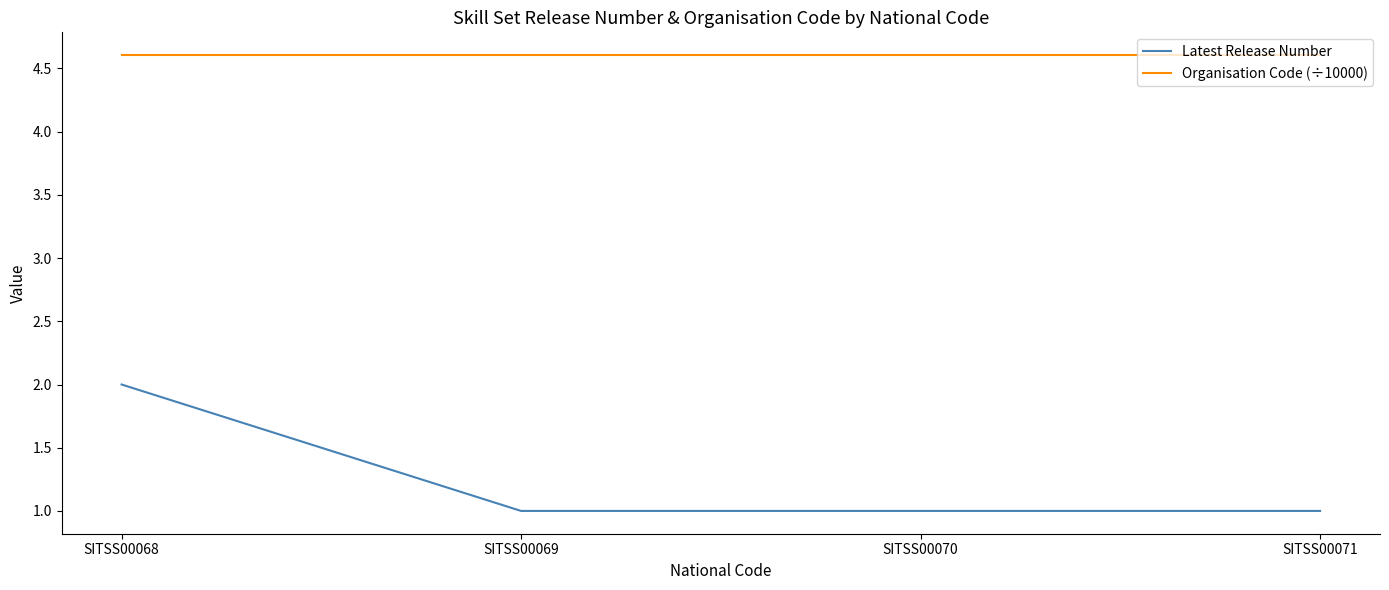

List the series in order of their peak value, highest first.

Organisation Code (÷10000), Latest Release Number